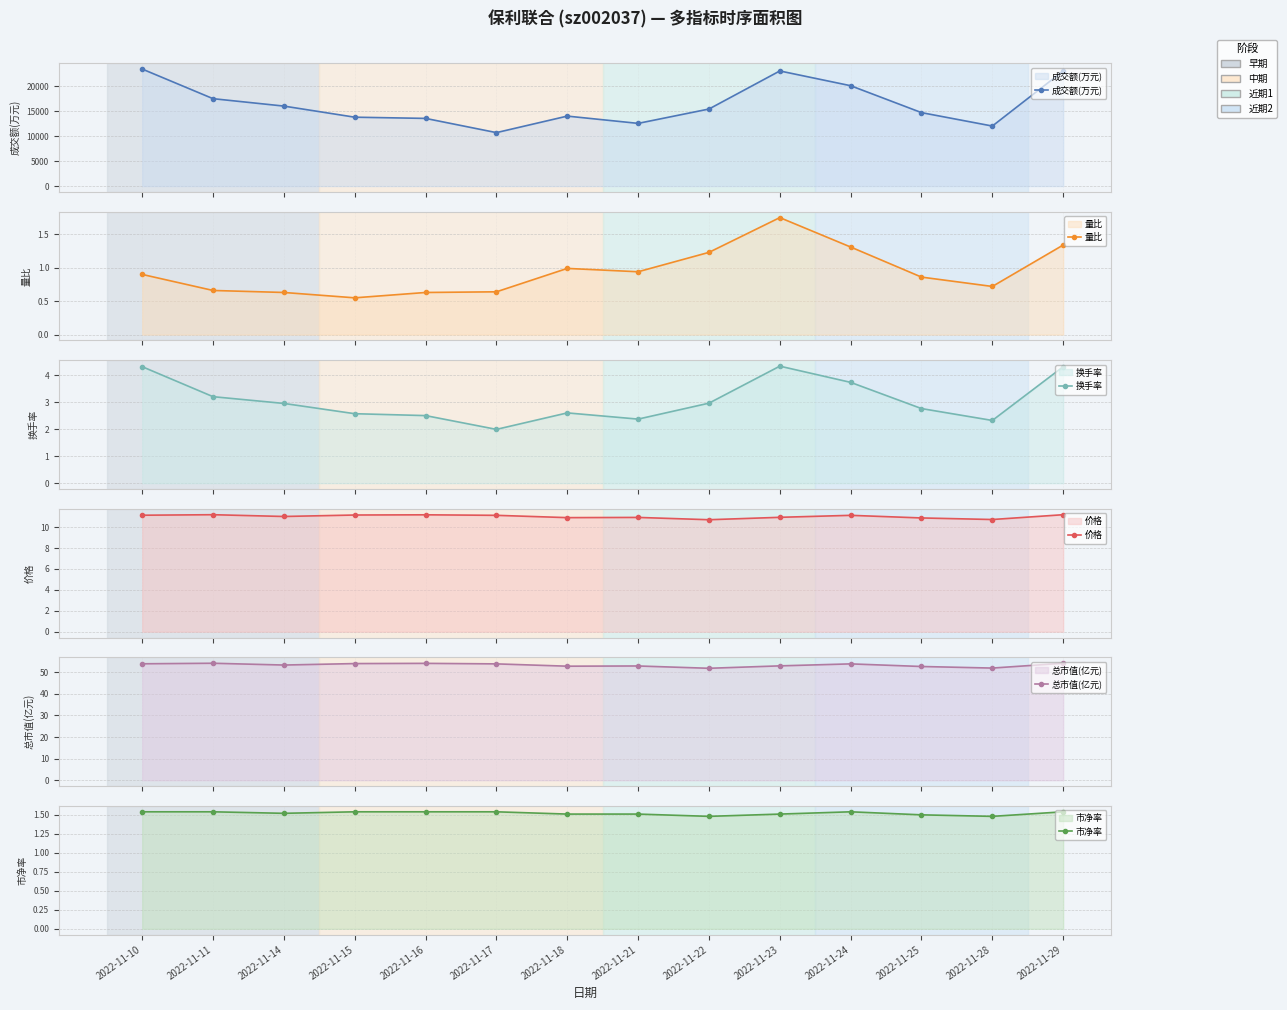

Between 2022-11-14 and 2022-11-17, which is larger?

2022-11-14